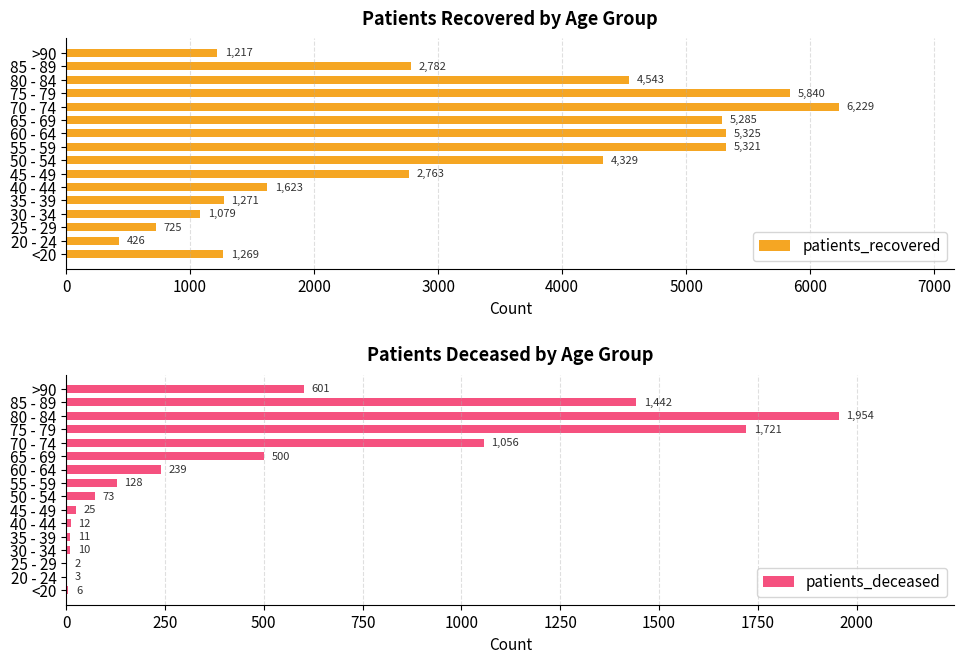

Count the number of categories in the chart.

16